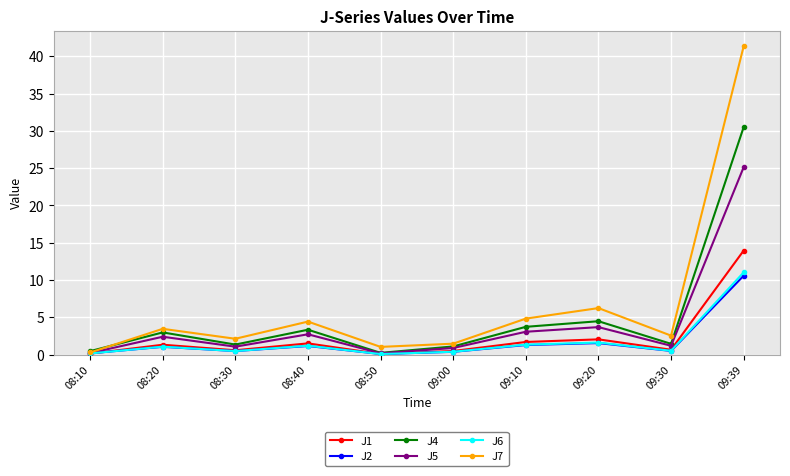

What is the spread (max minus min) of values at 09:00?

1.1